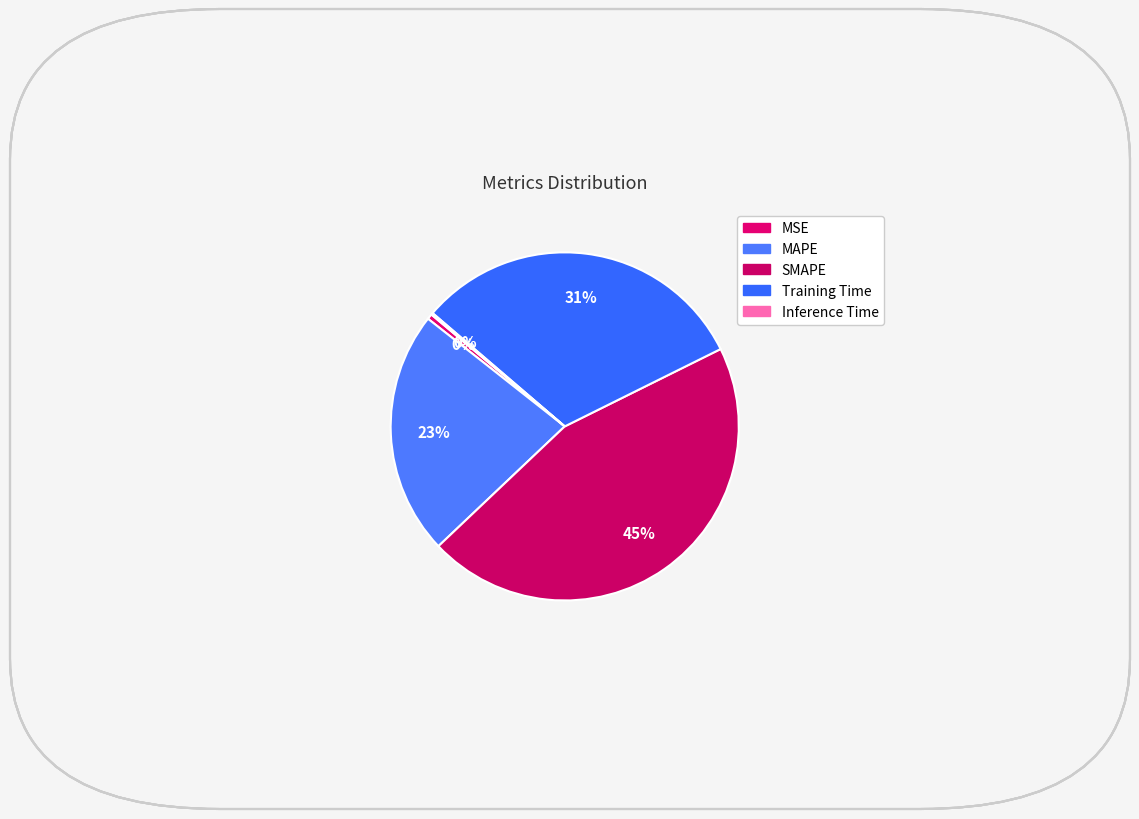

How many slices are in this pie chart?

5